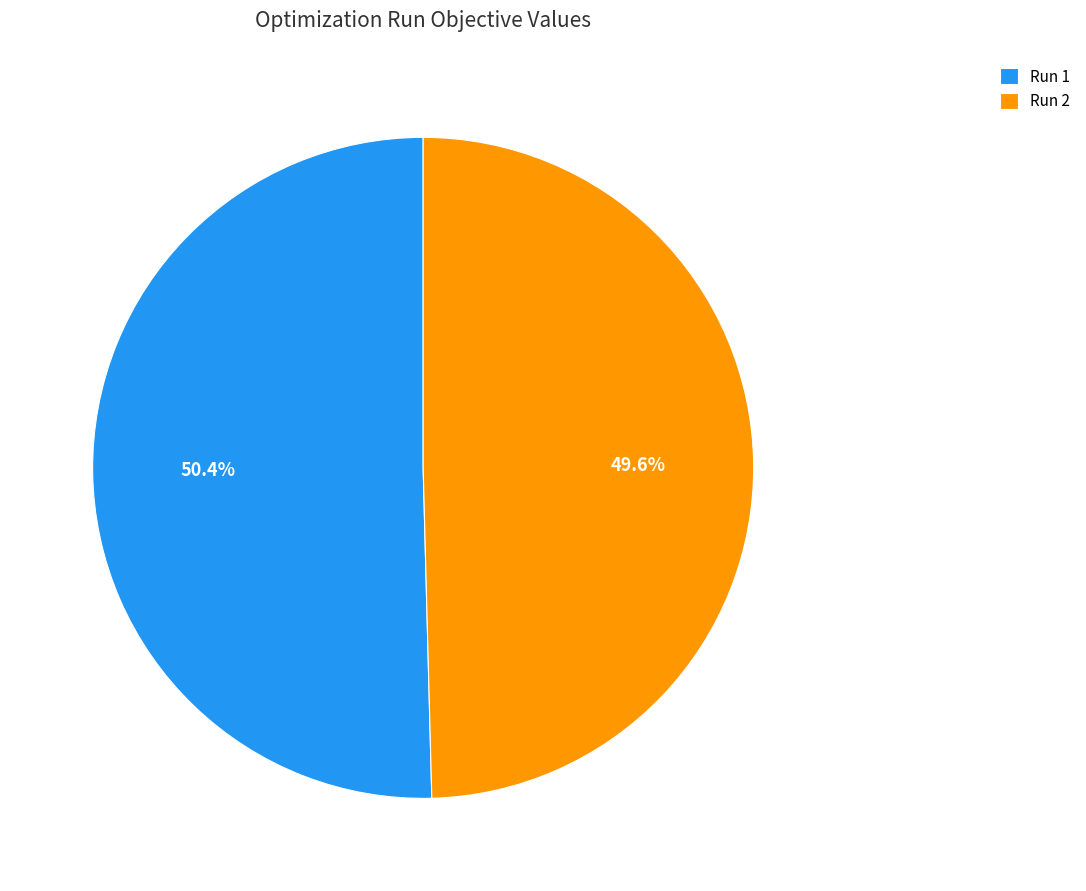

Rank the categories by value from highest to lowest.

Run 1, Run 2